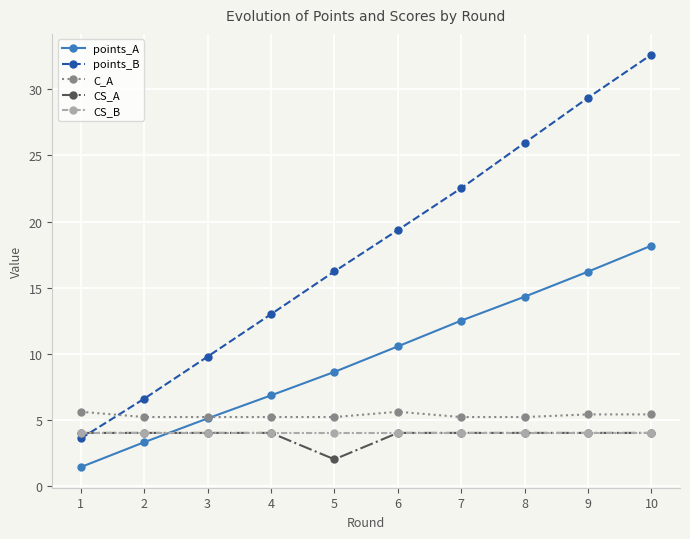

True or false: C_A and CS_B intersect in this chart.

False